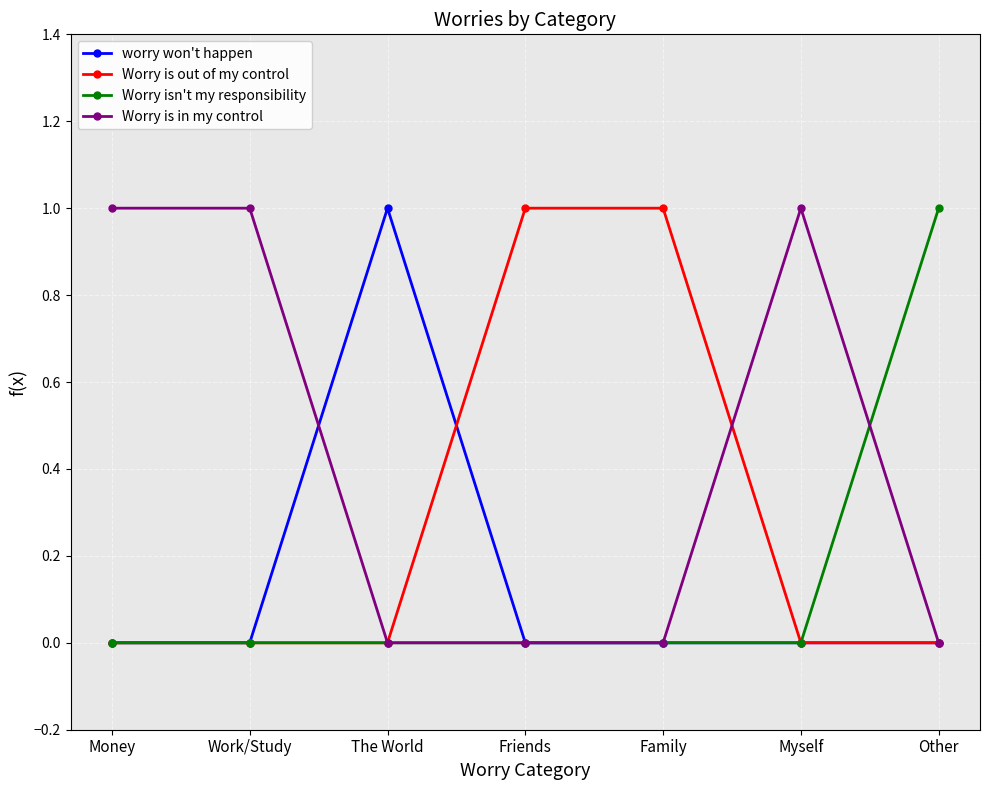

What is the sum of all Worry isn't my responsibility values?

1